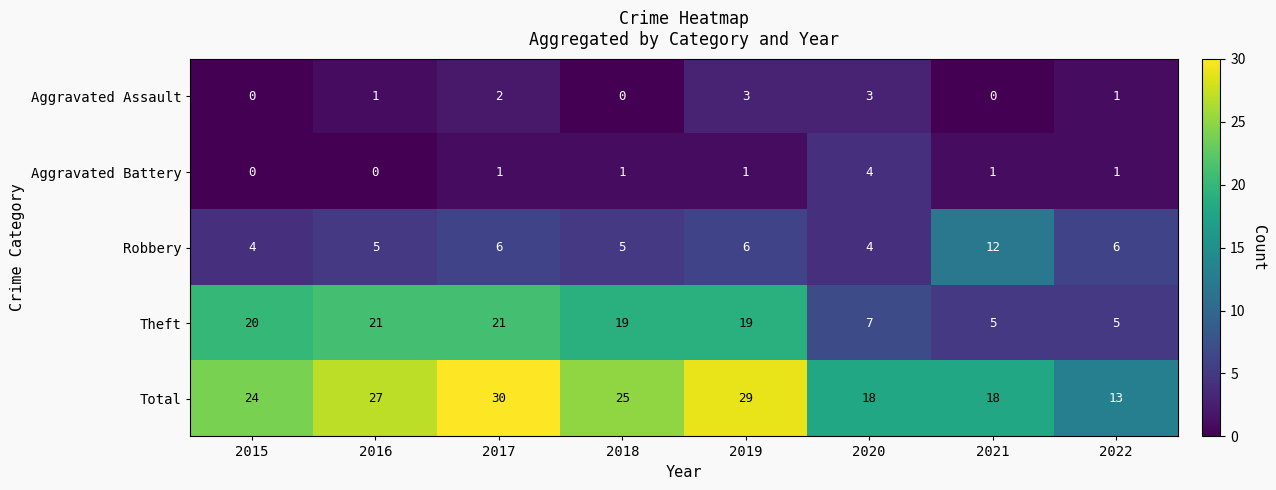

Which series has the widest spread of values?

Total